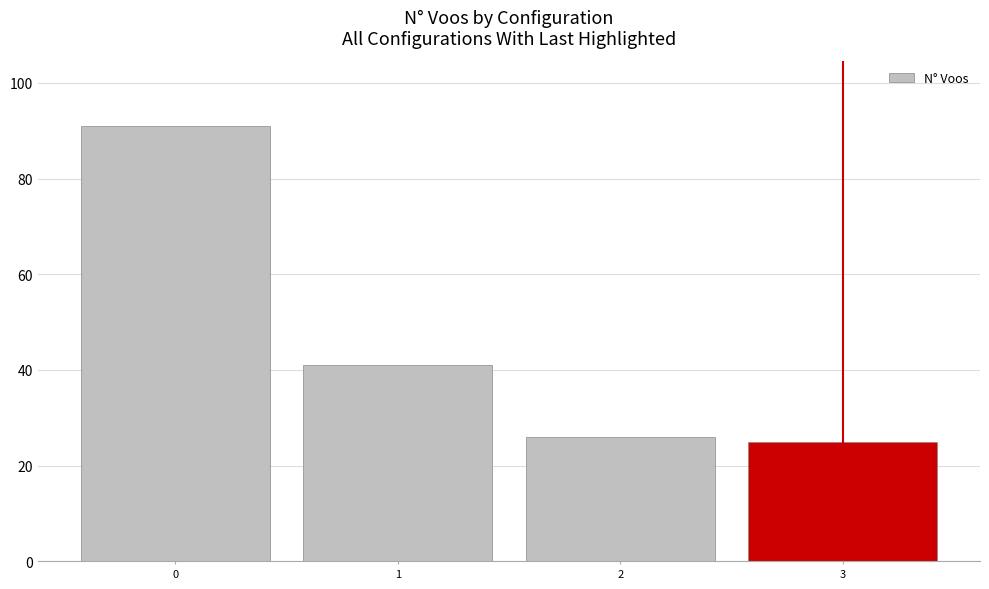

What is the change in value from 1 to 2?

-15